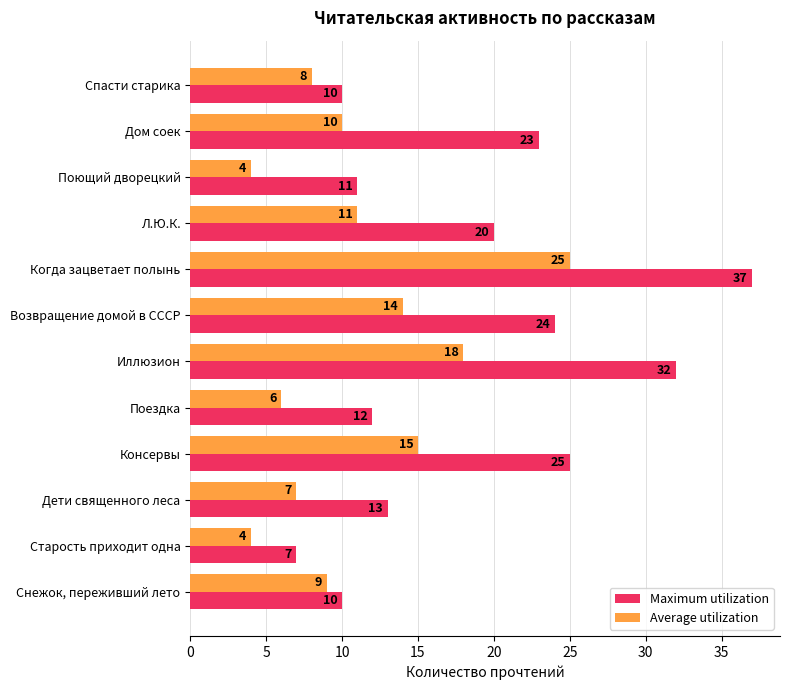

Which series has the largest total across all categories?

Maximum utilization